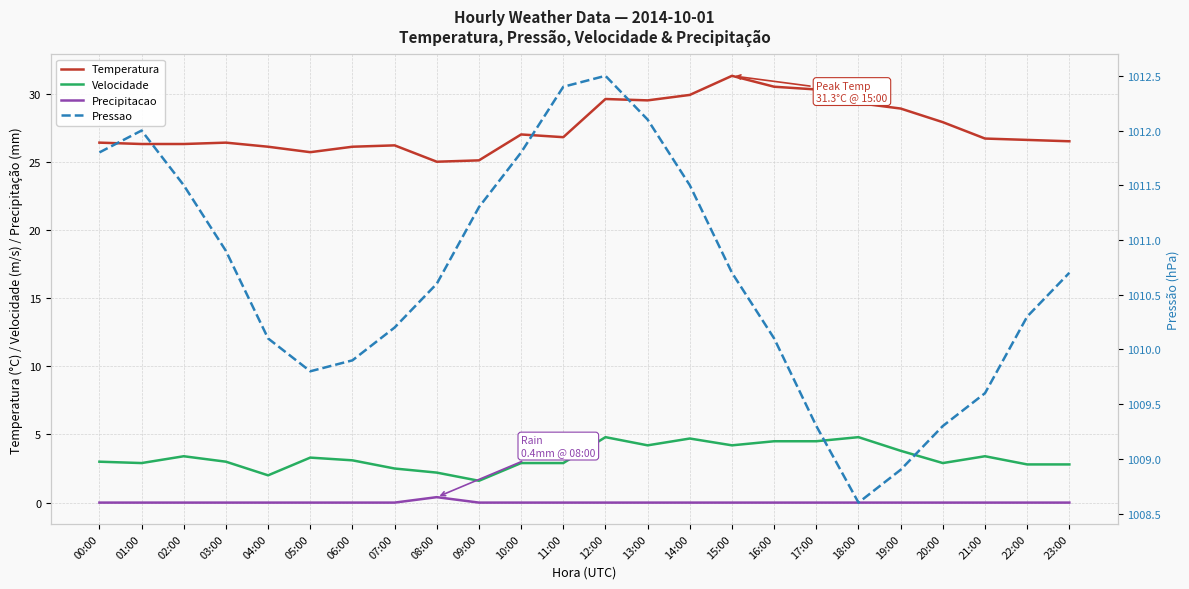

True or false: Temperatura and Precipitacao intersect in this chart.

False